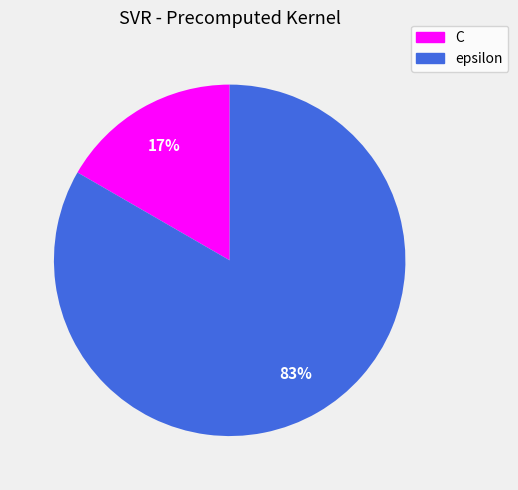

Do epsilon and C together represent more than half of the pie?

Yes